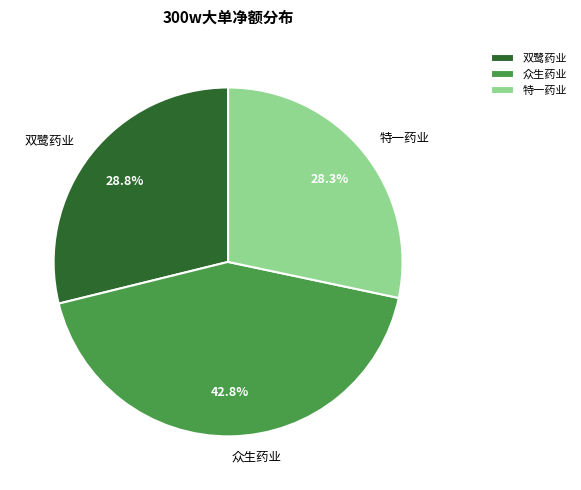

Is 特一药业 the majority of the pie?

No